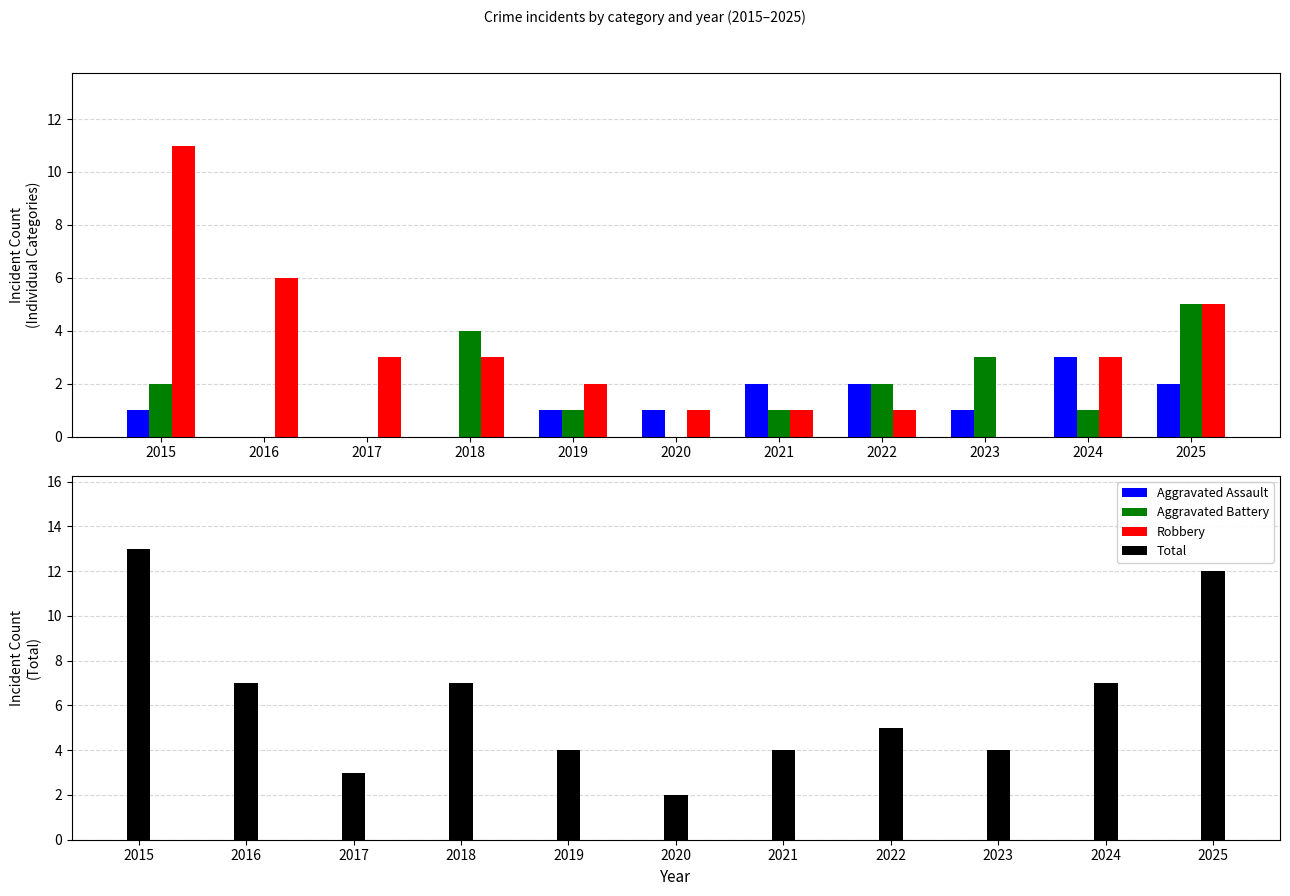

What is the sum of all Total values?

68